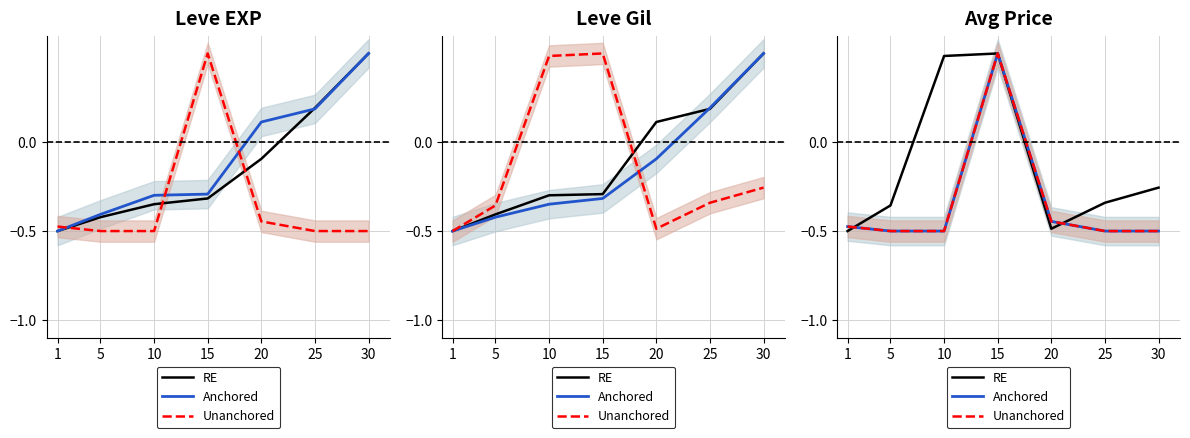

Reading right to left, list all the values displayed in this chart.

RE: 30=-0.3	25=-0.3	20=-0.5	15=0.5	10=0.5	5=-0.4	1=-0.5
Anchored: 30=-0.5	25=-0.5	20=-0.4	15=0.5	10=-0.5	5=-0.5	1=-0.5
Unanchored: 30=-0.5	25=-0.5	20=-0.4	15=0.5	10=-0.5	5=-0.5	1=-0.5